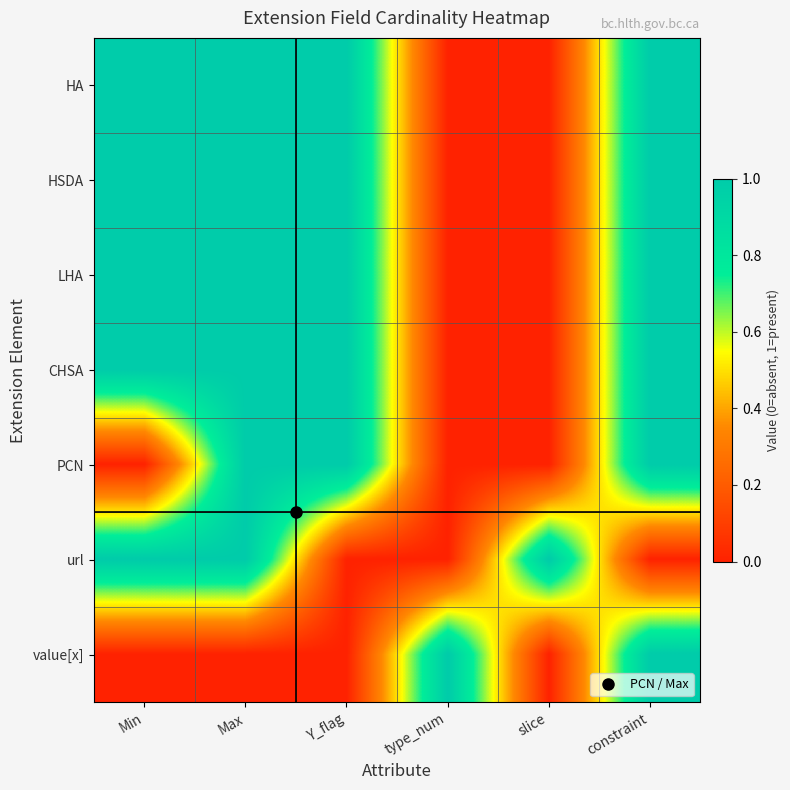

What is the total value across all series at Min?

5